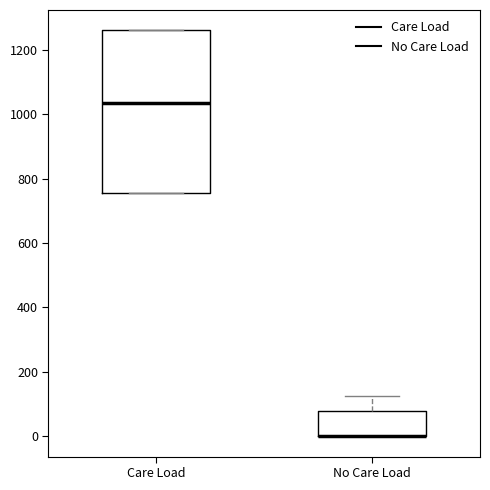

Where does the median line of the box for Care Load sit on the y-axis? The values are not printed on the chart, so give them approximately, as read against the axis.

1040